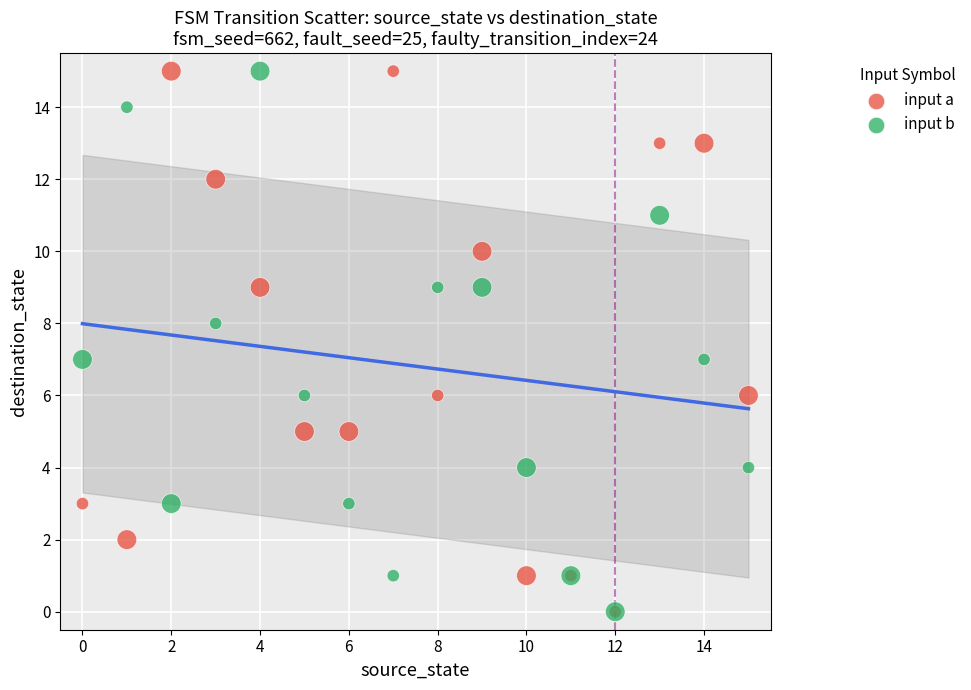

What are all the series names shown in the legend?

input a, input b